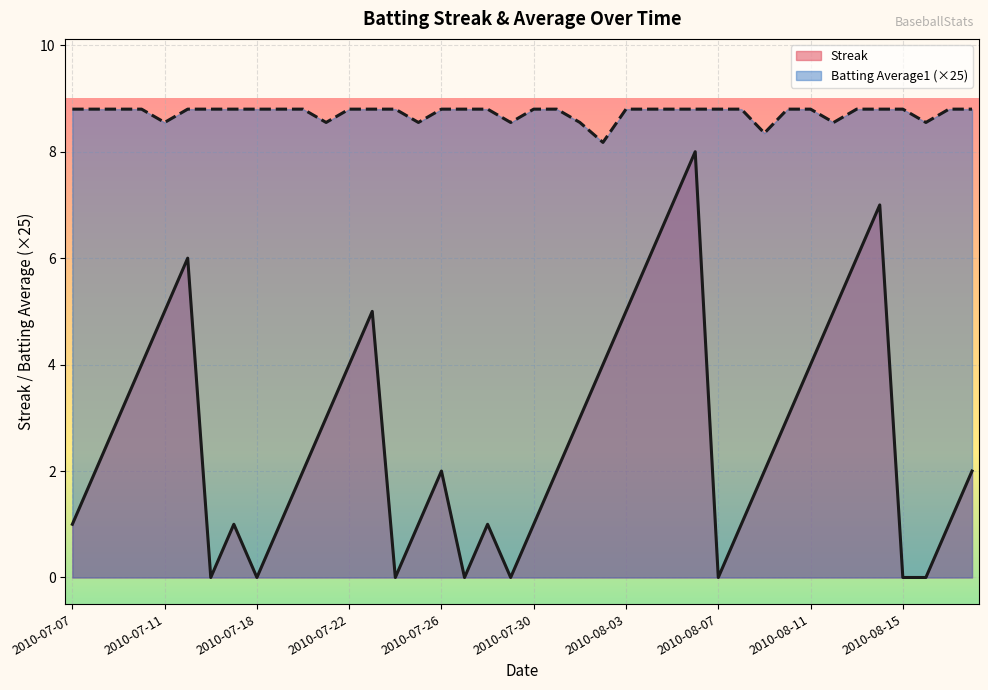

List the series in order of their peak value, highest first.

Batting Average1, Streak